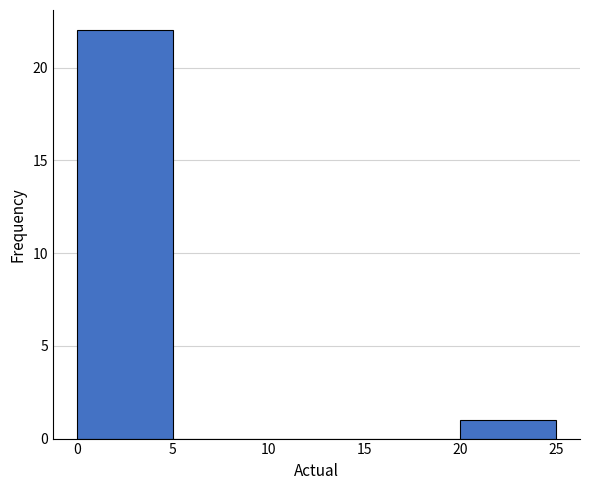

Which range on the x-axis has the tallest bar?

0 to 5